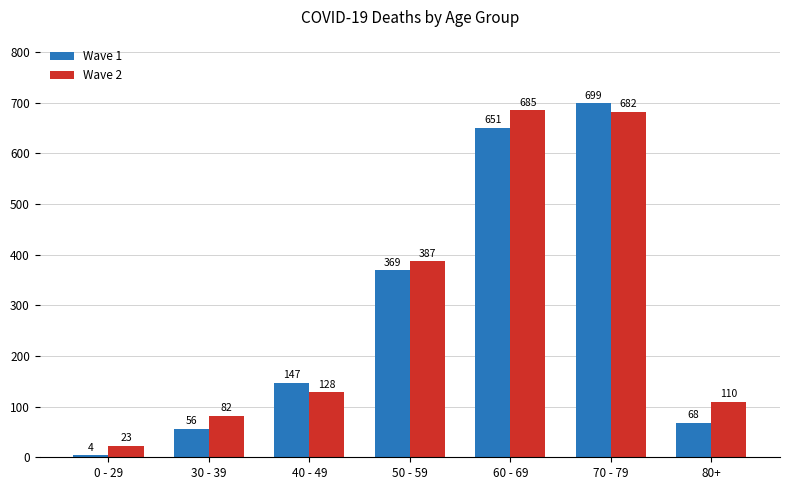

How many series are shown in this chart?

2